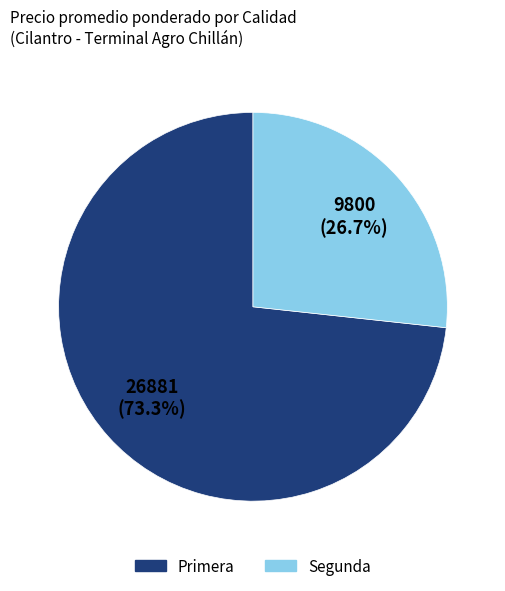

True or false: Segunda accounts for 35% of the total.

False